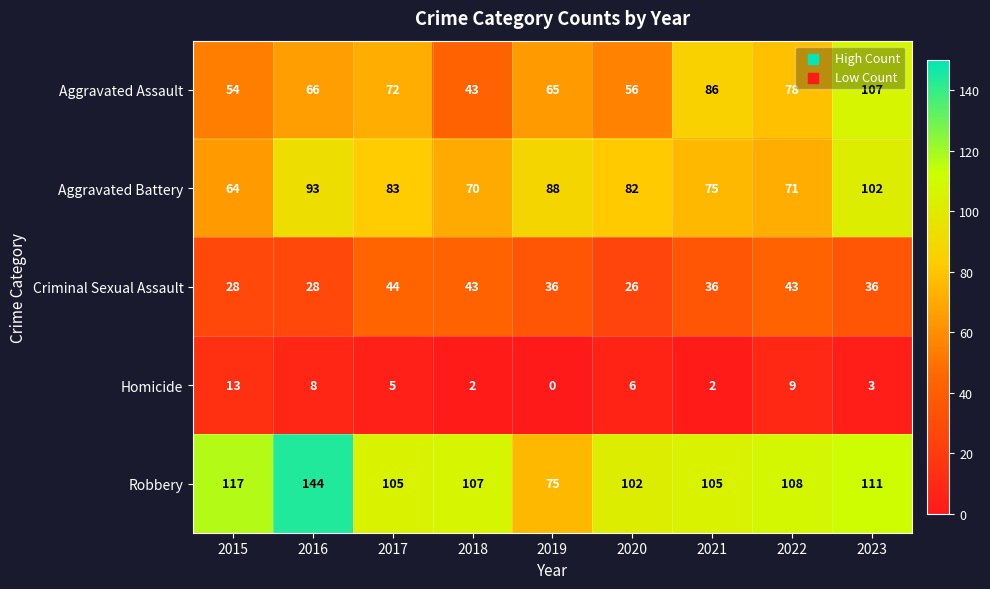

Is it true that Robbery equals 105 at 2021?

True